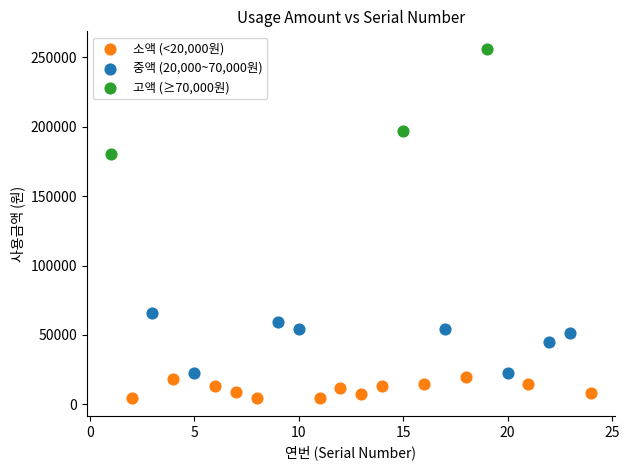

Which series has the largest Y range (max minus min)?

고액 (≥70,000원)